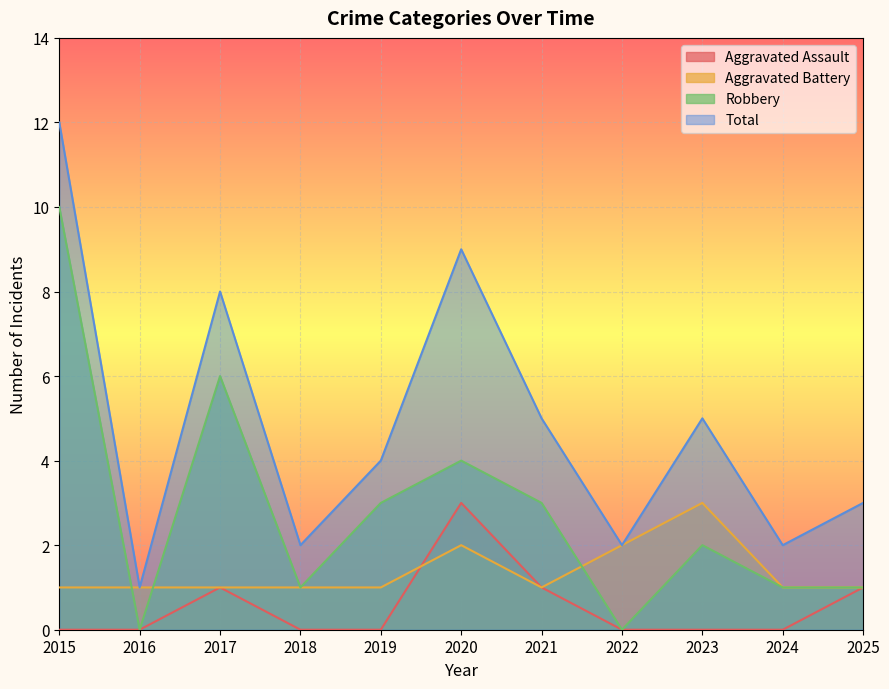

What are all the series names shown in the legend?

Aggravated Assault, Aggravated Battery, Robbery, Total